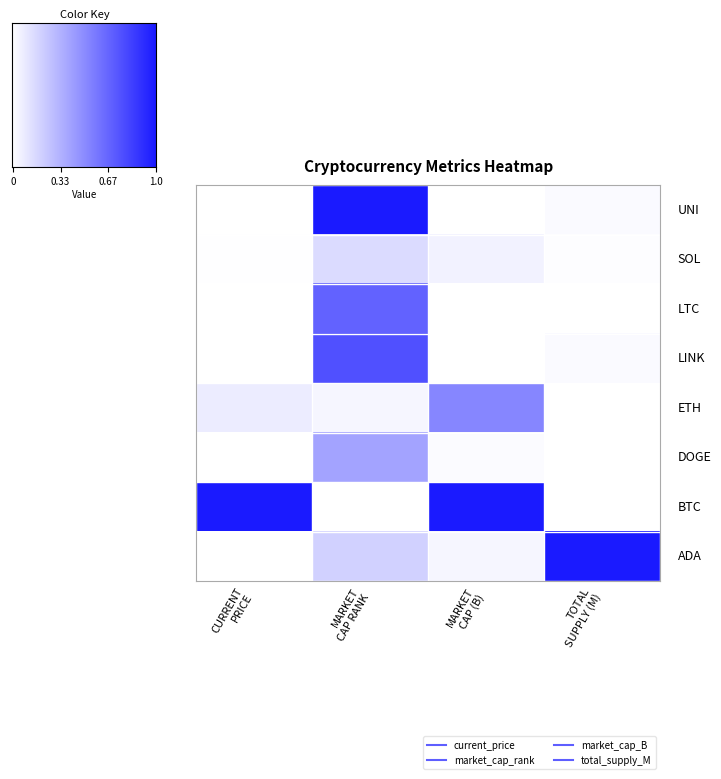

At how many categories does at least one series exceed 0?

4